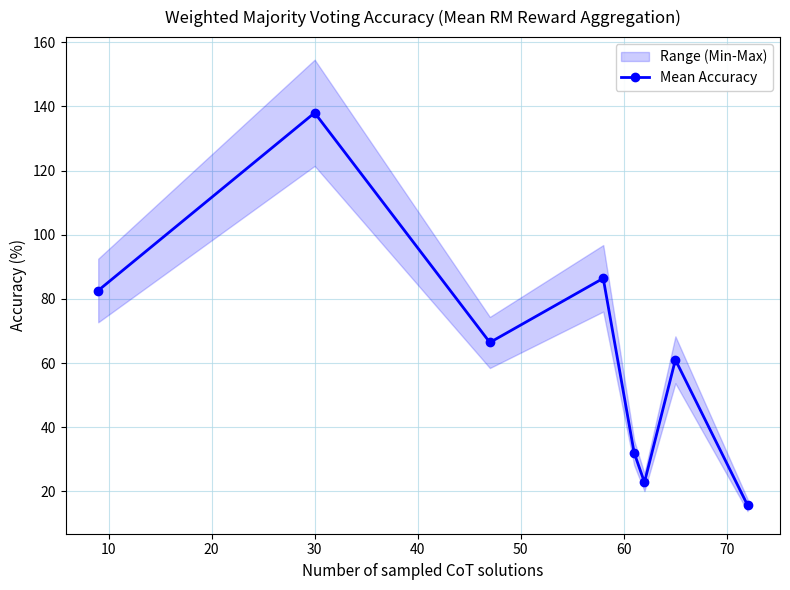

What is the value of the 2nd point from the left?

138.0